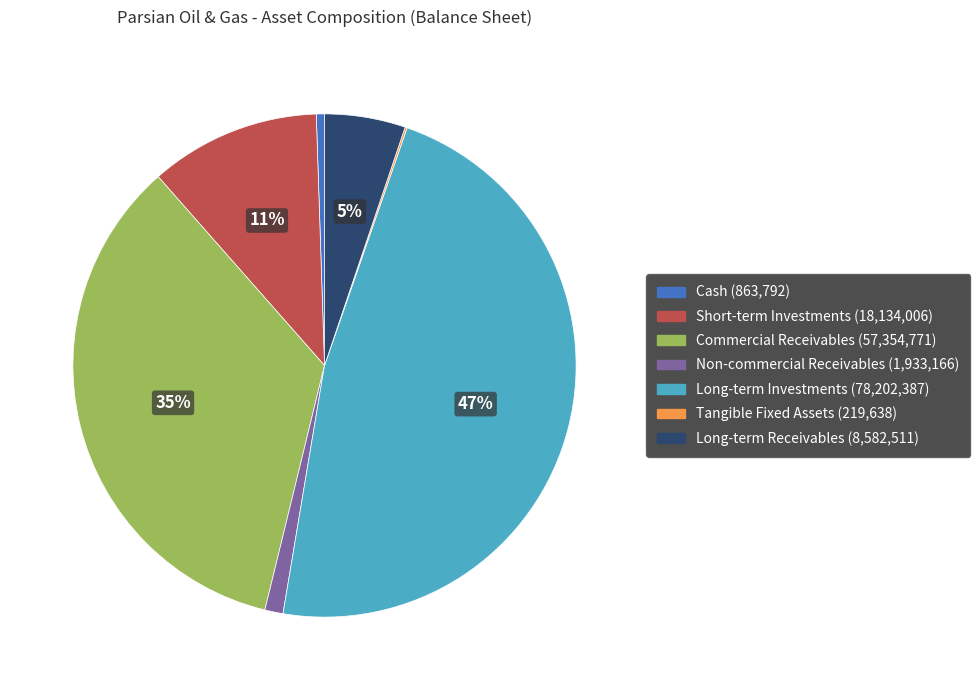

Is there any slice that represents more than half of the pie?

No